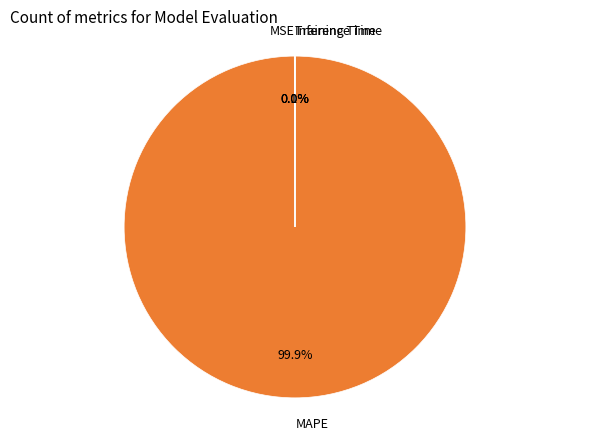

Which category has the biggest portion of the pie?

MAPE